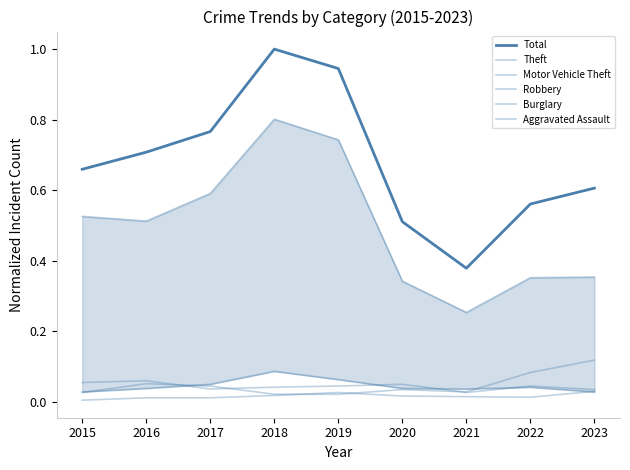

What is the lowest value of the Theft series?

0.3